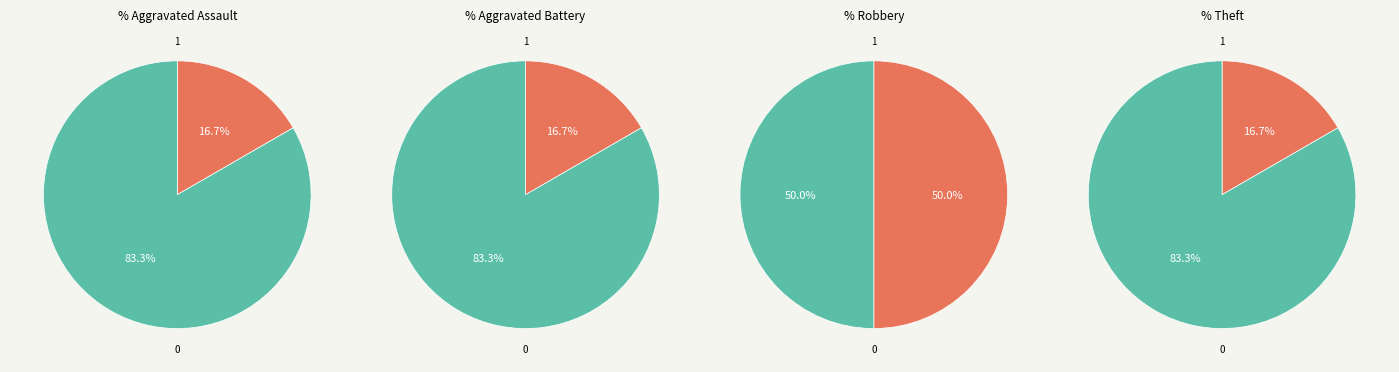

To the nearest percent, what percentage of the pie is Aggravated Battery?

17%